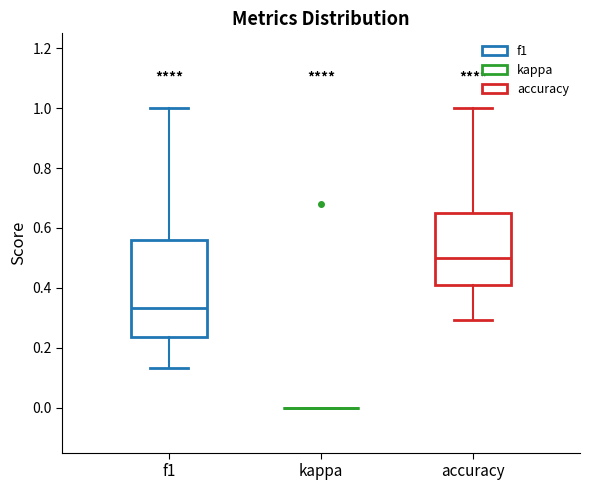

Where is the upper edge of the box for f1 on the y-axis? The values are not printed on the chart, so give them approximately, as read against the axis.

0.56